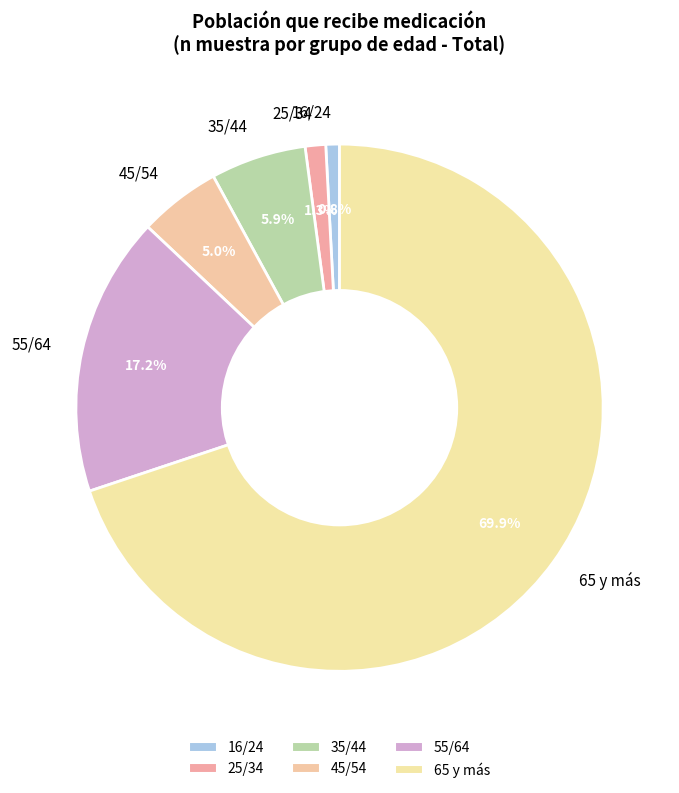

To the nearest percent, what is the difference between the 35/44 and 25/34 slice percentages?

5%